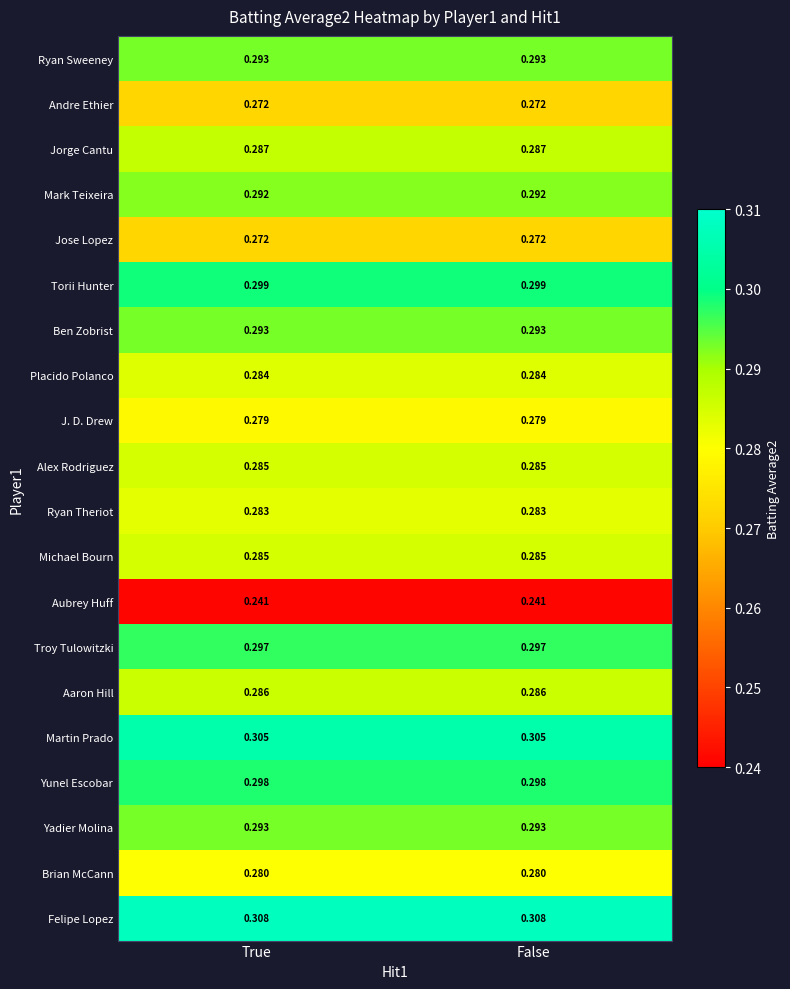

Which series has the largest total across all categories?

Felipe Lopez